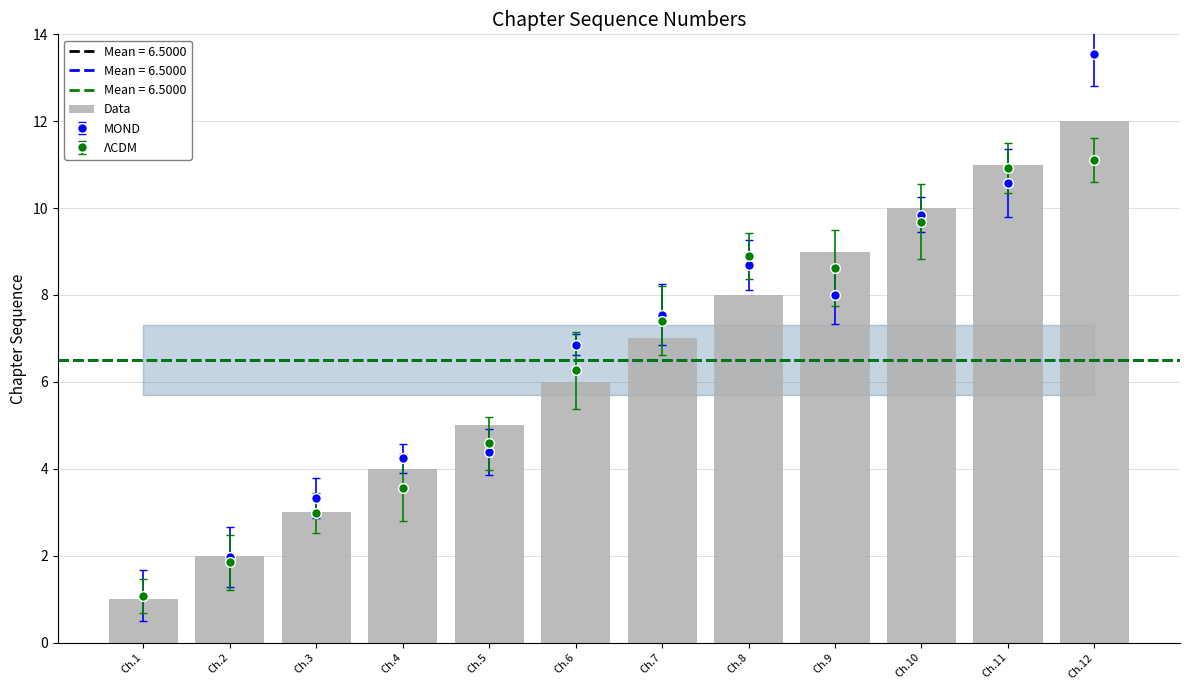

The chart shows a value of 2 at Ch.5. True or false?

False